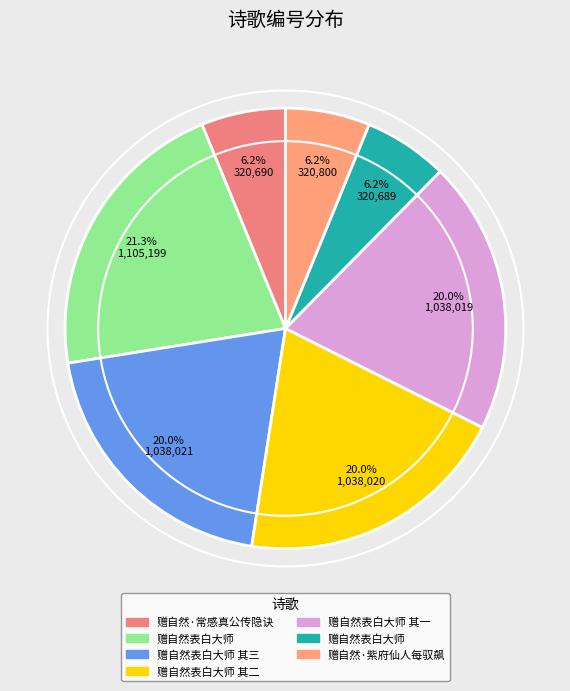

Count the number of slices in the pie.

7